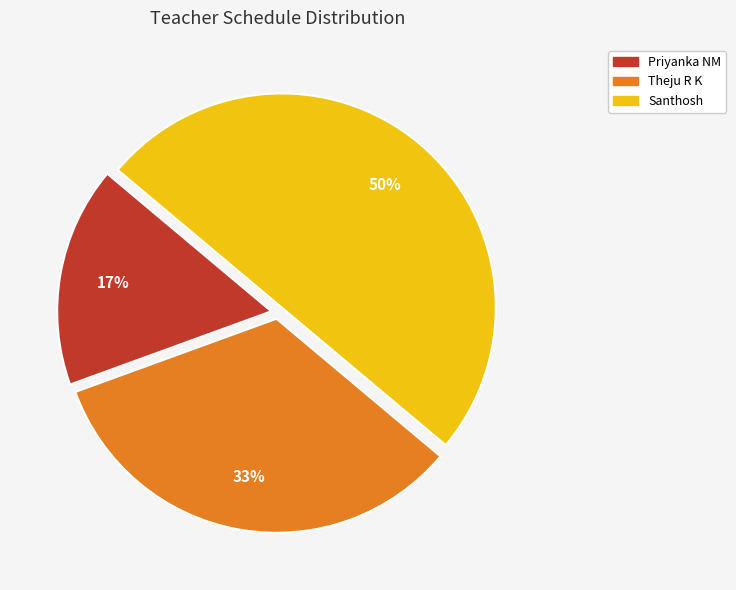

Which slice is the largest?

Santhosh